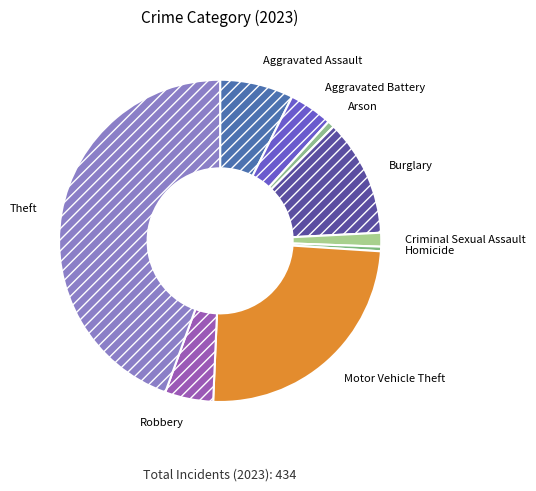

How many slices are in this pie chart?

9